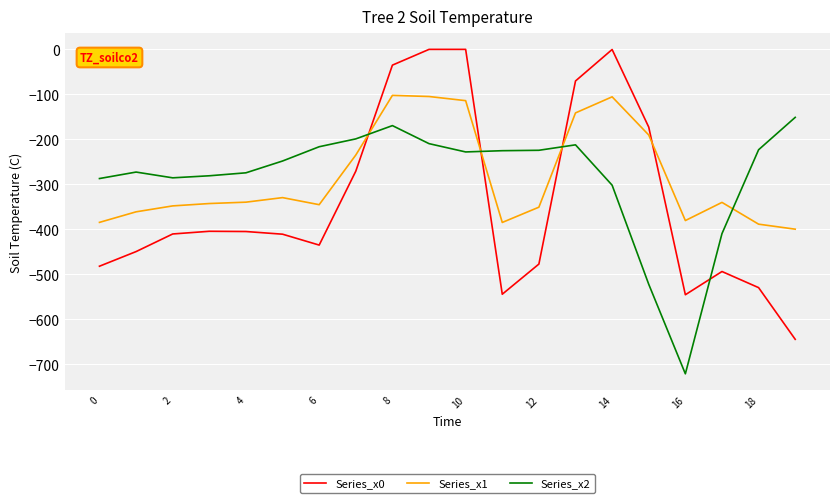

List the series in order of their peak value, lowest first.

Series_x2, Series_x1, Series_x0